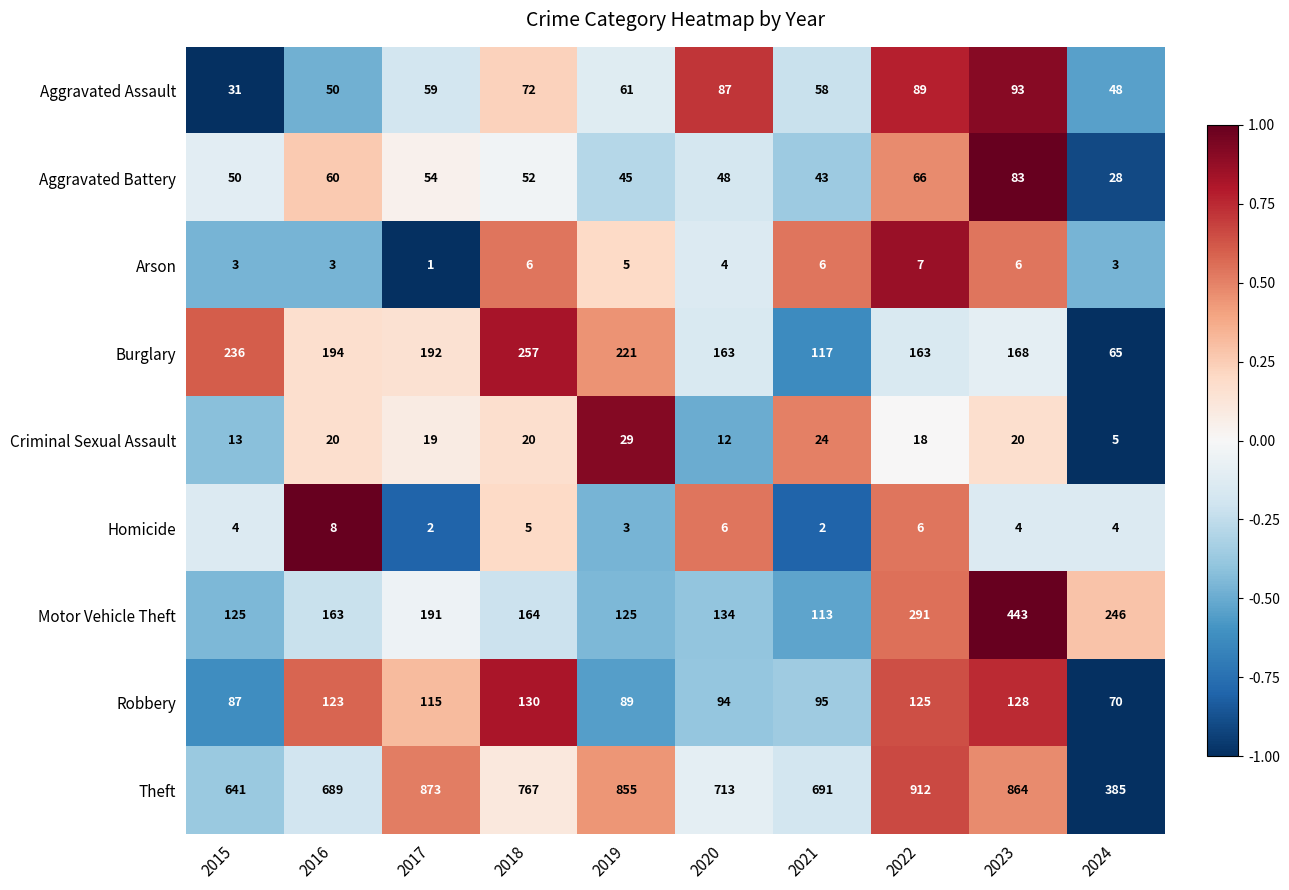

What is the sum of all Aggravated Assault values?

648